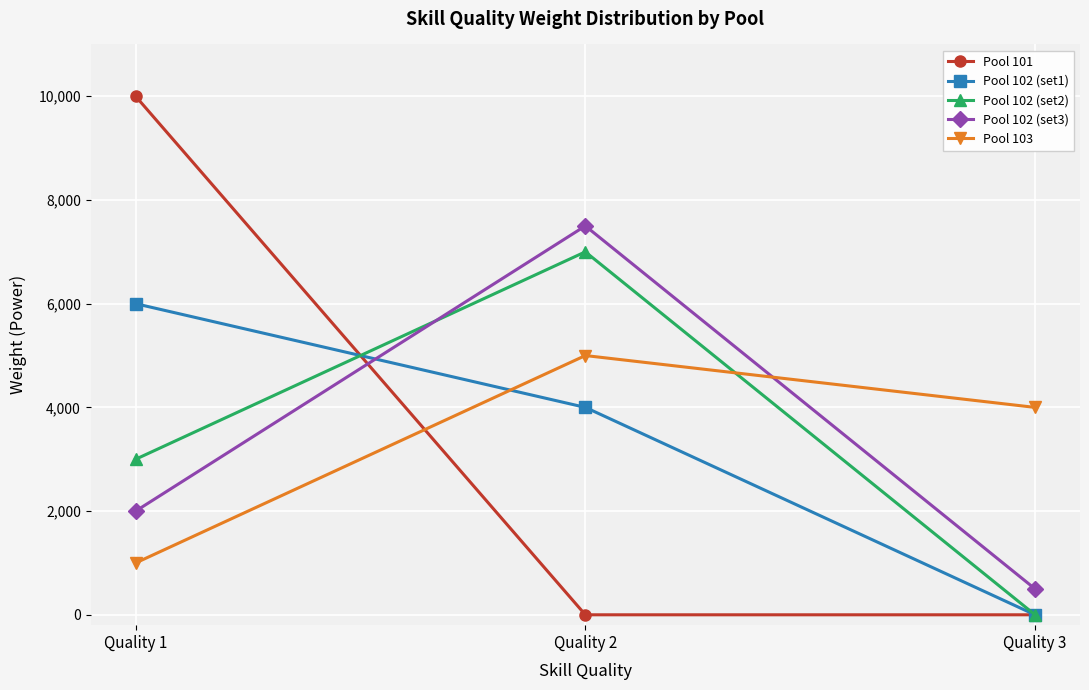

What is the total value across all series at Quality 3?

4500